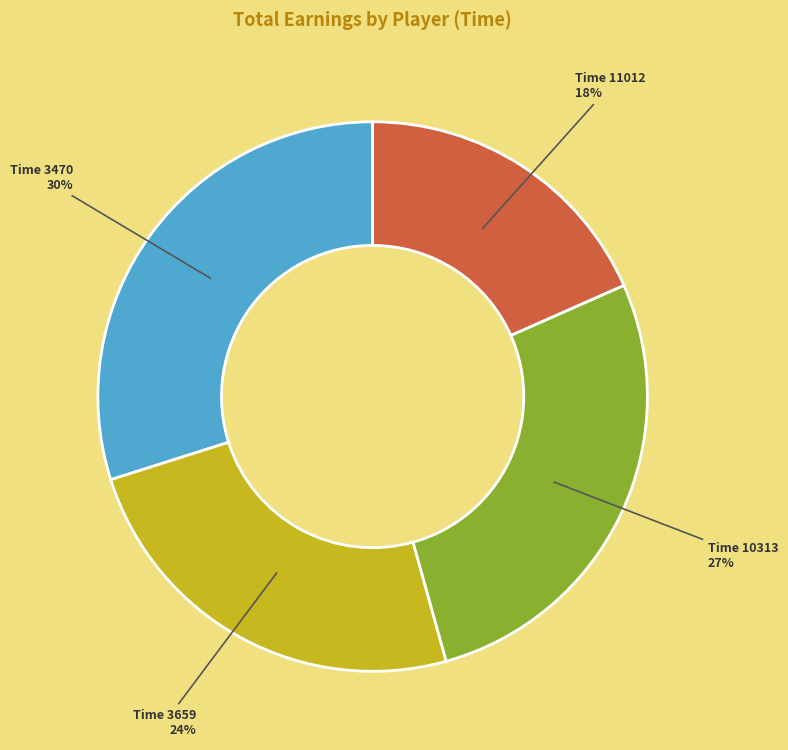

Which slice is the smallest?

Time 11012